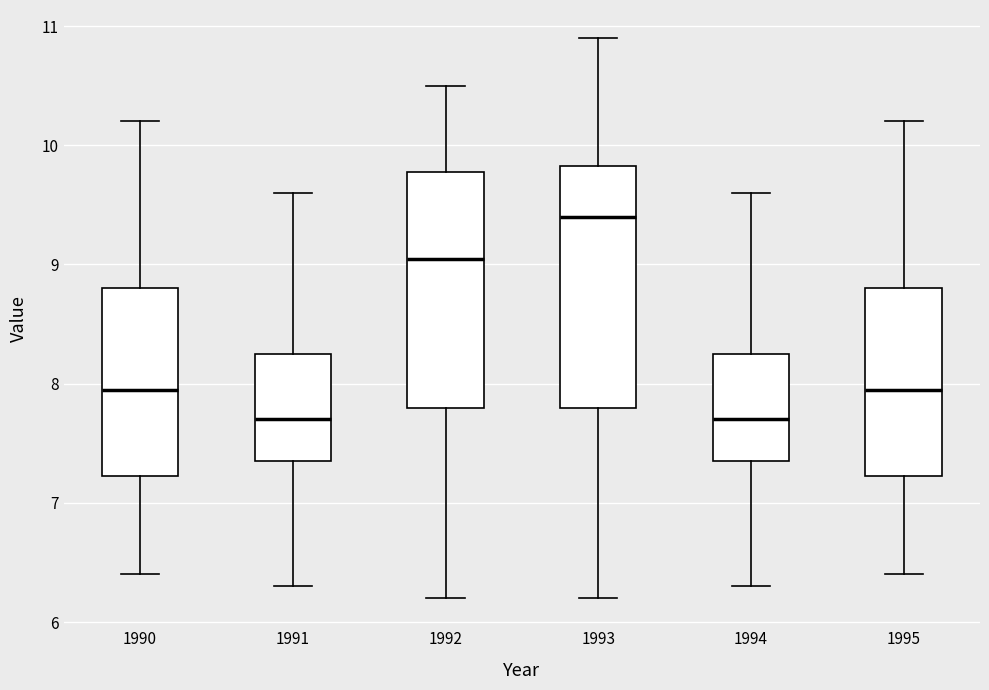

Reading left to right, transcribe this box plot: for each box, give where its median line is, the range the box spans, and where its two whiskers end, as read against the y-axis. The values are not printed on the chart, so give them approximately, as read against the axis.

1990: median 8.0, box 7.2 to 8.8, whiskers 6.4 to 10.2
1991: median 7.7, box 7.4 to 8.3, whiskers 6.3 to 9.6
1992: median 9.1, box 7.8 to 9.8, whiskers 6.2 to 10.5
1993: median 9.4, box 7.8 to 9.8, whiskers 6.2 to 10.9
1994: median 7.7, box 7.4 to 8.3, whiskers 6.3 to 9.6
1995: median 8.0, box 7.2 to 8.8, whiskers 6.4 to 10.2